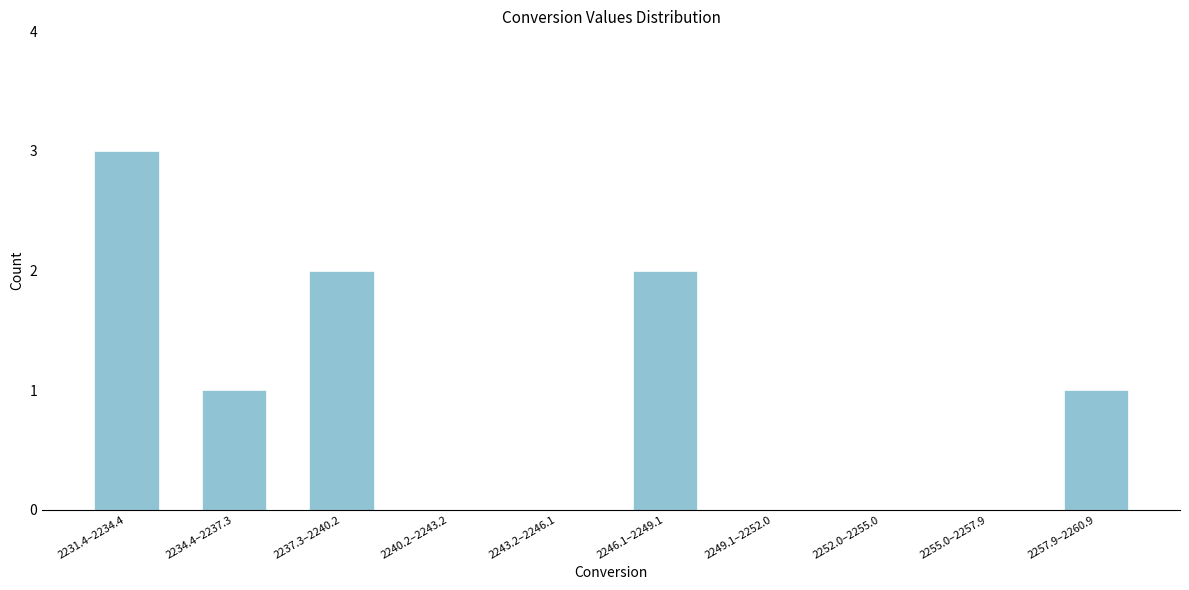

Reading left to right, list all the values displayed in this chart.

2231.4–2234.4=3	2234.4–2237.3=1	2237.3–2240.2=2	2240.2–2243.2=0	2243.2–2246.1=0	2246.1–2249.1=2	2249.1–2252.0=0	2252.0–2255.0=0	2255.0–2257.9=0	2257.9–2260.9=1